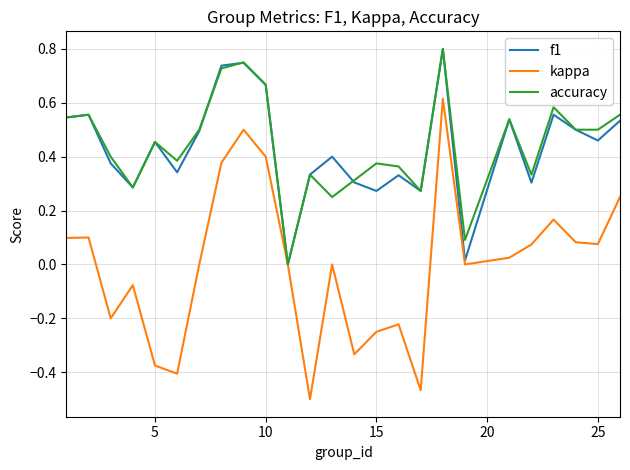

True or false: accuracy has more than 1 points higher than both neighbors.

True